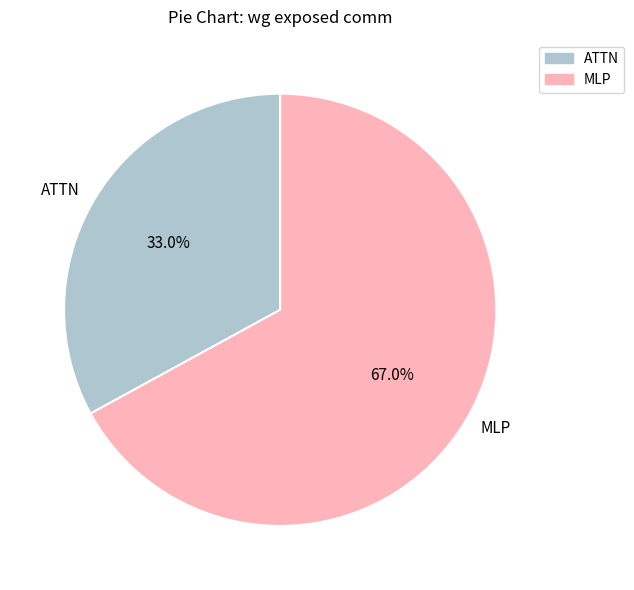

Which category has the smallest portion of the pie?

ATTN